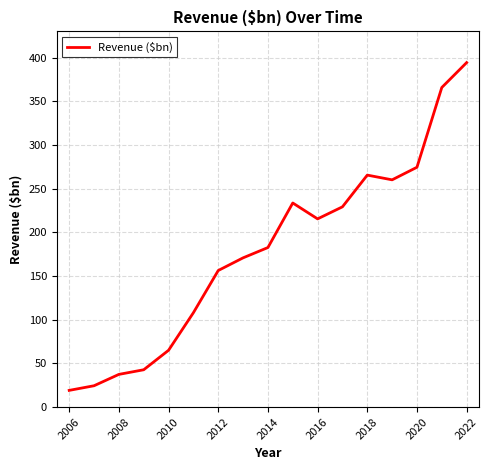

How many interior local peaks (higher than both neighbors) does the data have?

2